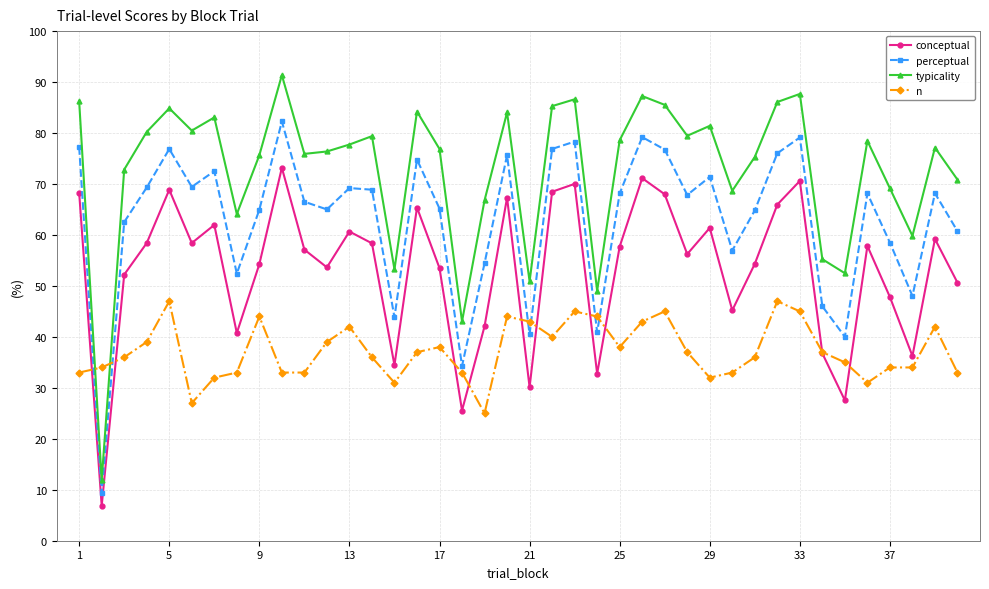

How many distinct data groups are displayed?

4